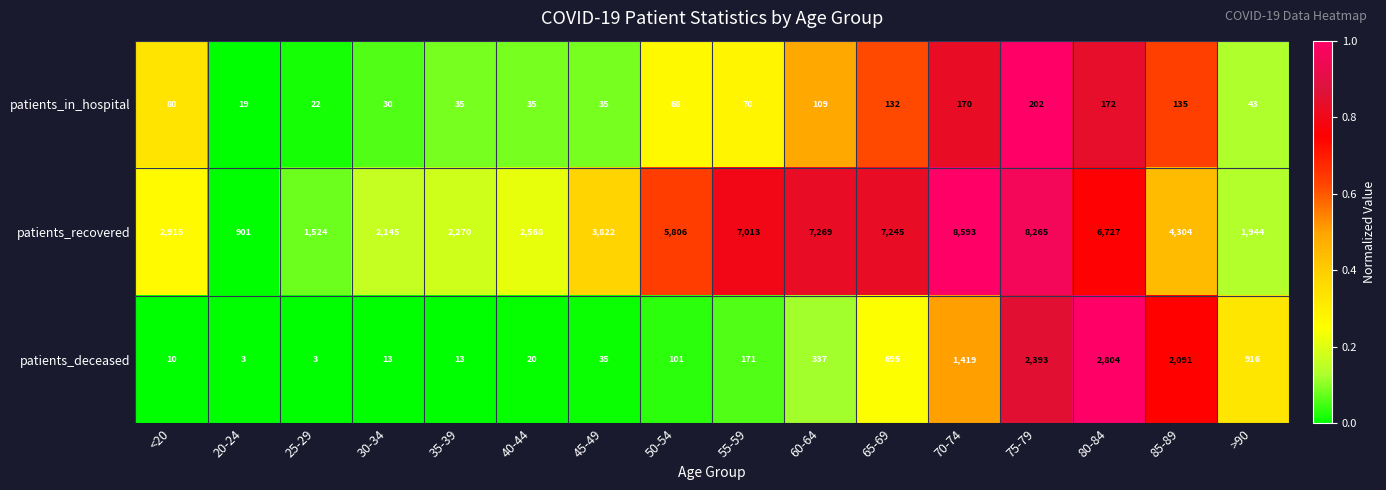

Rank the series by their maximum value, from lowest to highest.

patients_in_hospital, patients_deceased, patients_recovered